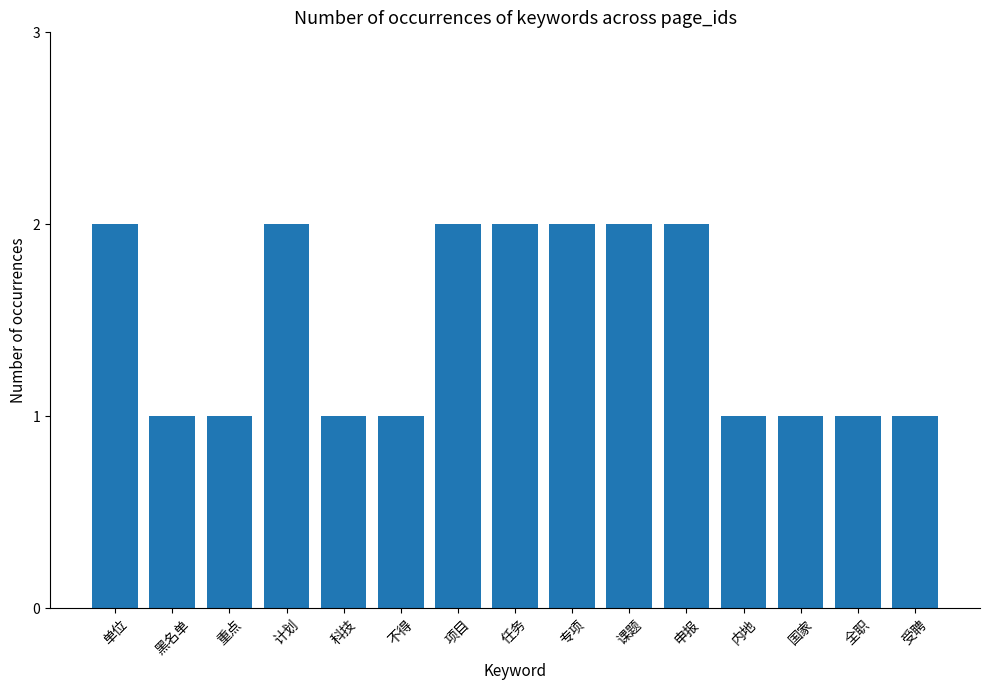

Does the chart contain stacked bars?

No